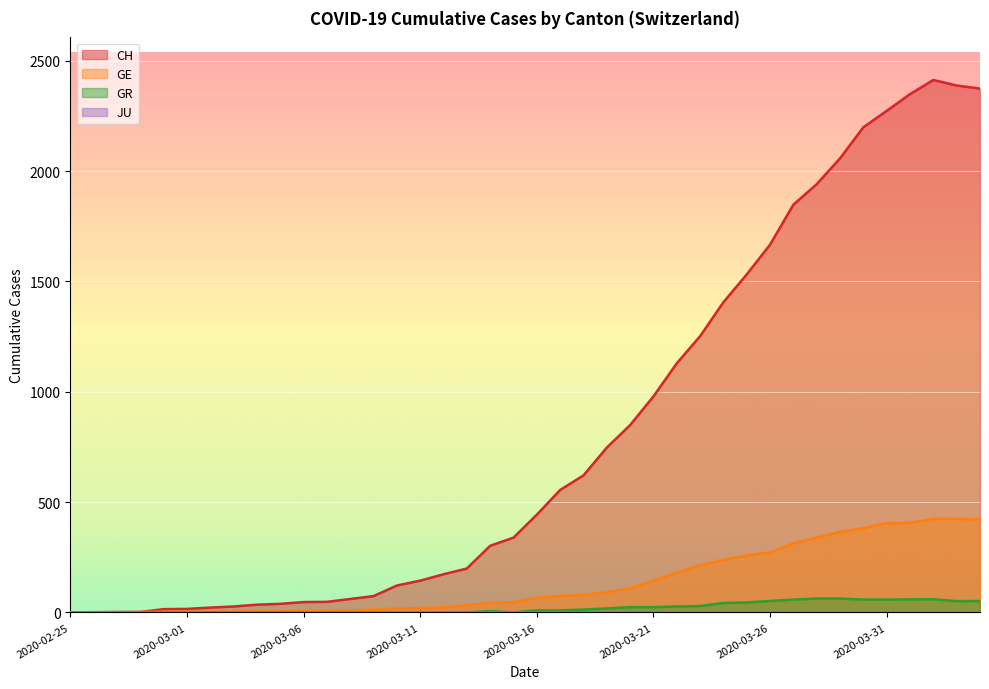

At which label is GR closest to 31?

2020-03-23